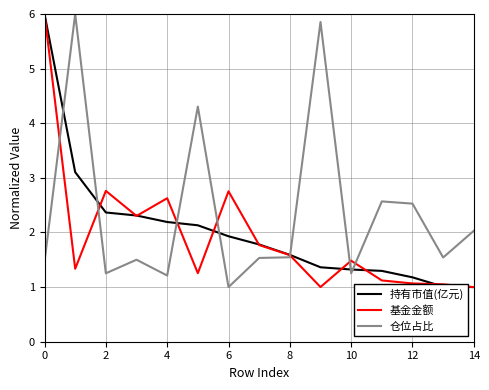

What is the smallest value displayed?

1.0